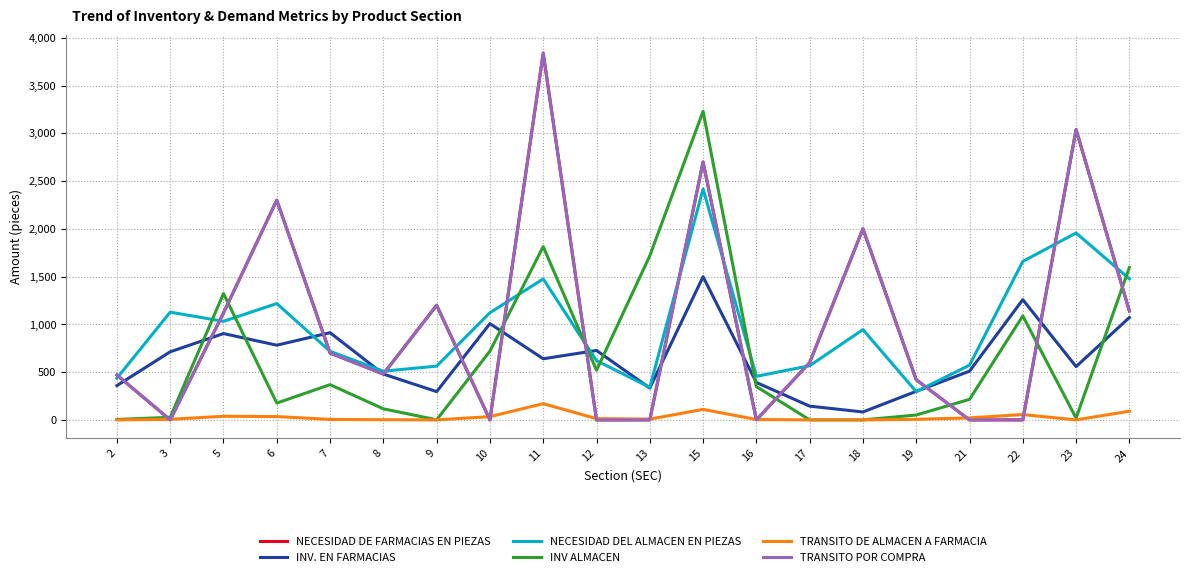

Where do INV. EN FARMACIAS and INV ALMACEN first cross each other?

3 and 5